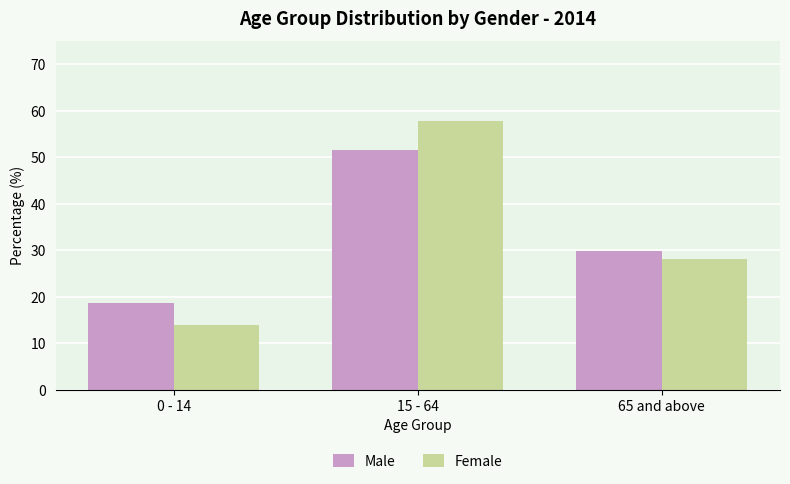

Is it true that Female equals 17.1 at 65 and above?

False